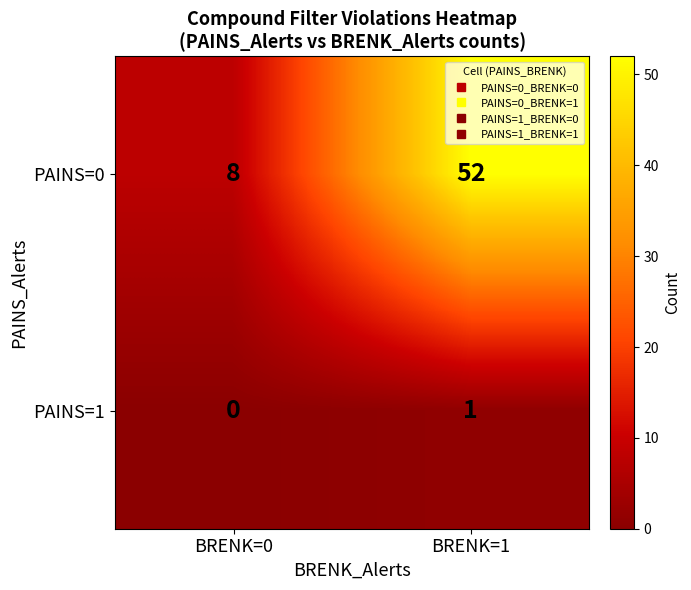

Rank the series by their maximum value, from highest to lowest.

PAINS=0, PAINS=1